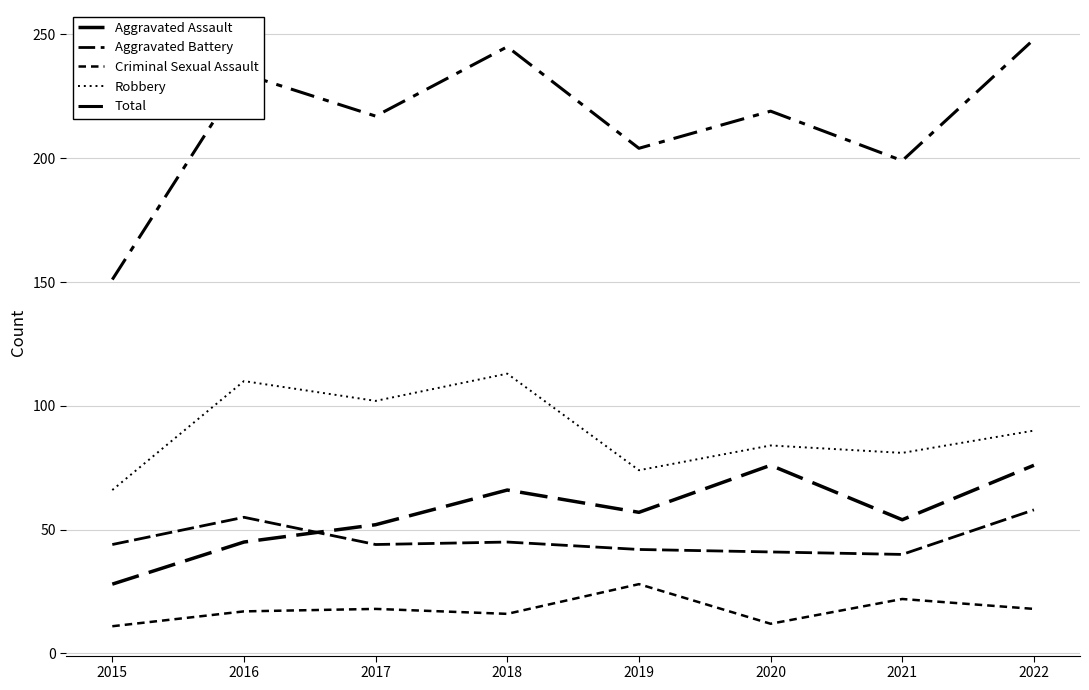

How many lines are shown in the chart?

5